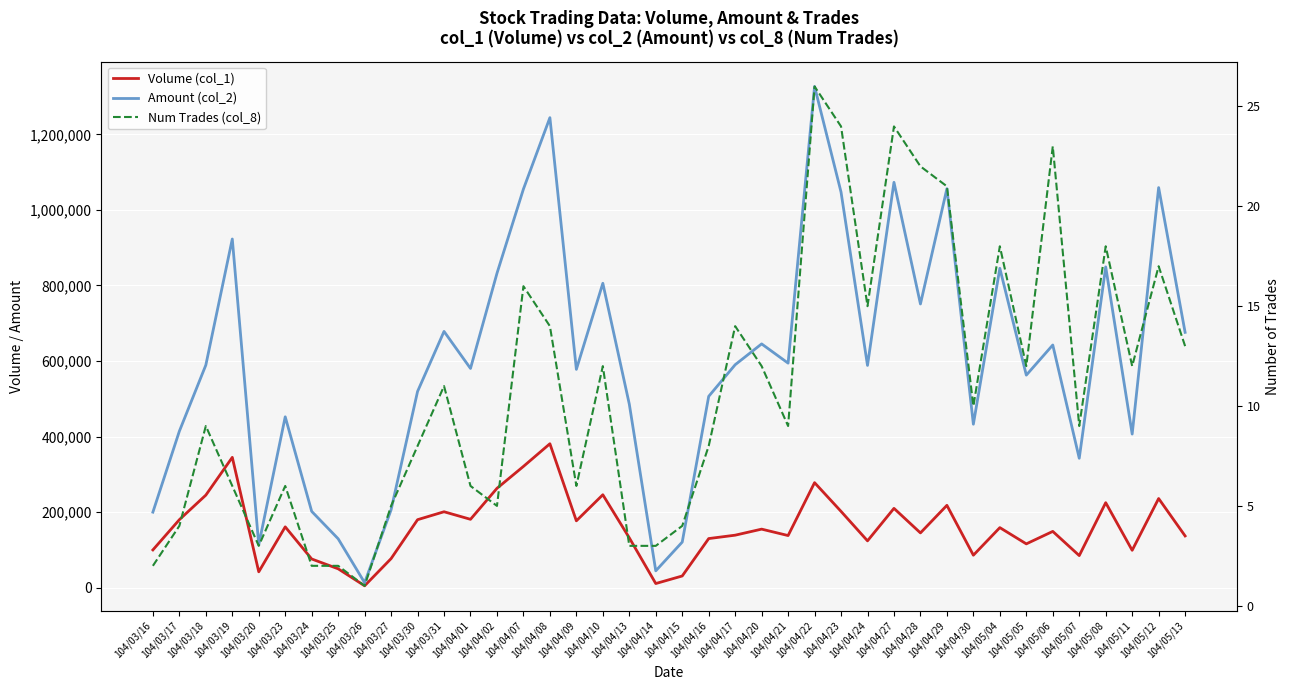

True or false: Amount (col_2) has a value of 128653 at 104/03/24.

False